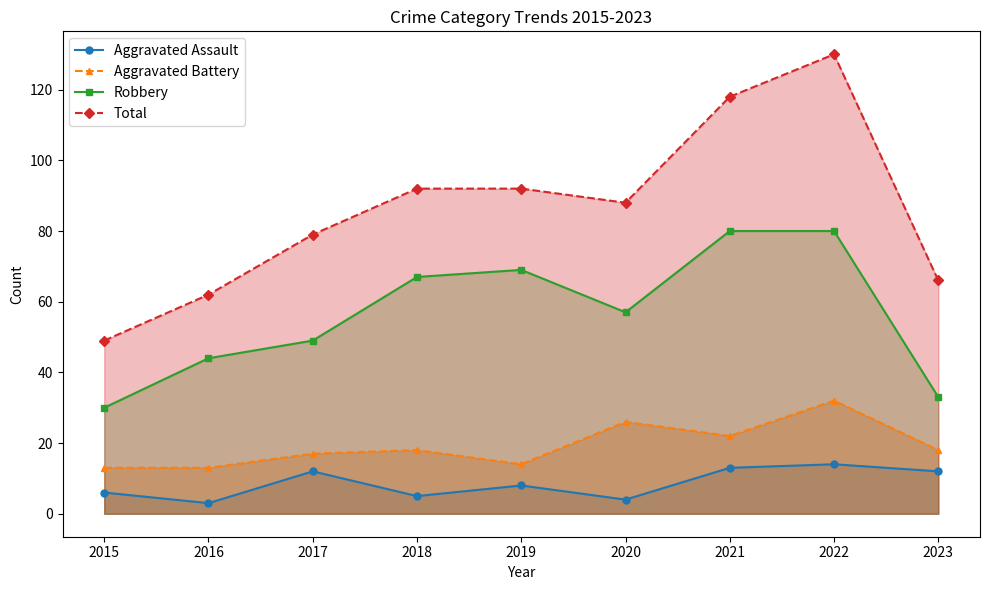

How many distinct data groups are displayed?

4